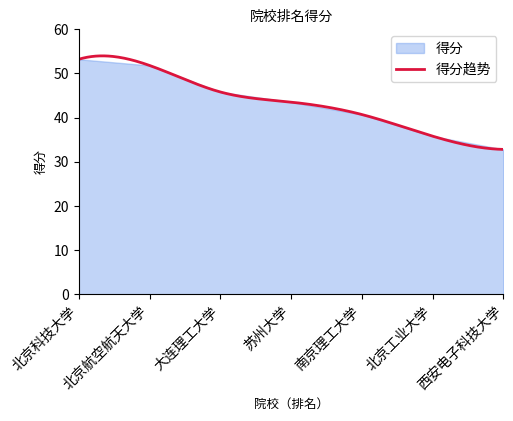

The value at 1 is 17.3. True or false?

False